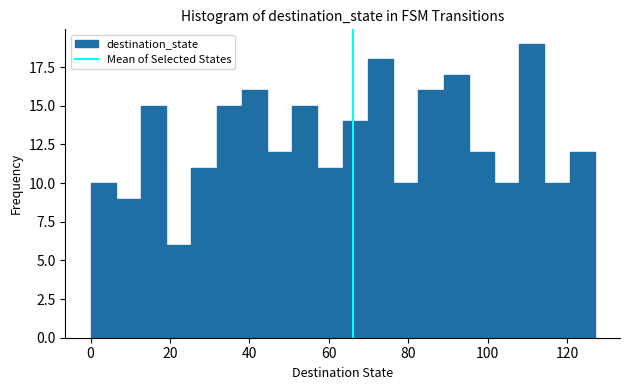

Read against the x-axis, roughly where is the centre of the tallest bar?

112